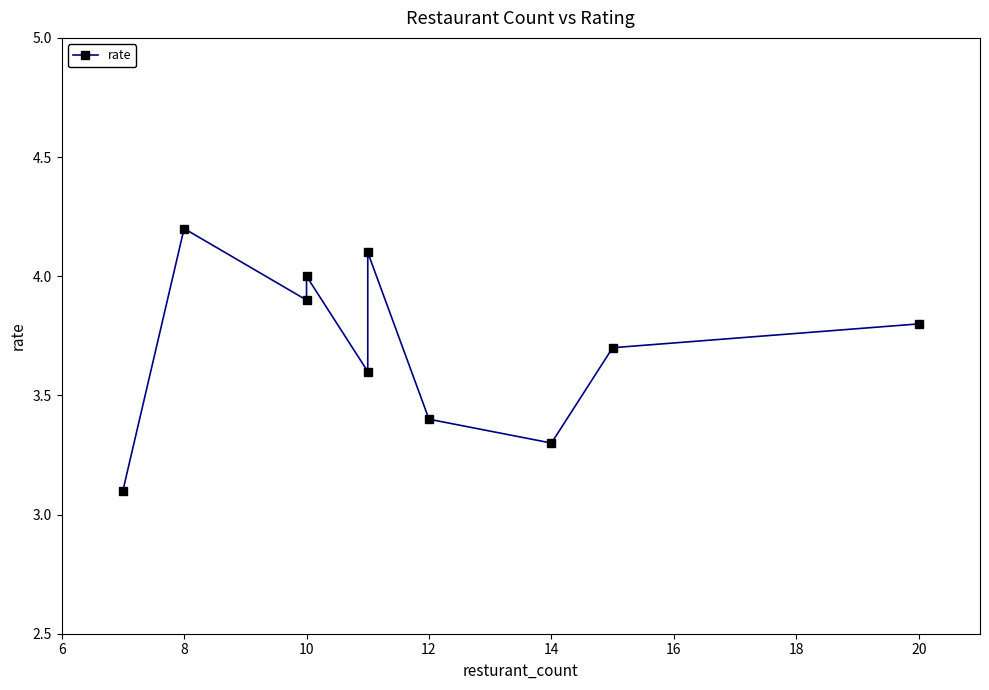

The value at 12 is 5.7. True or false?

False